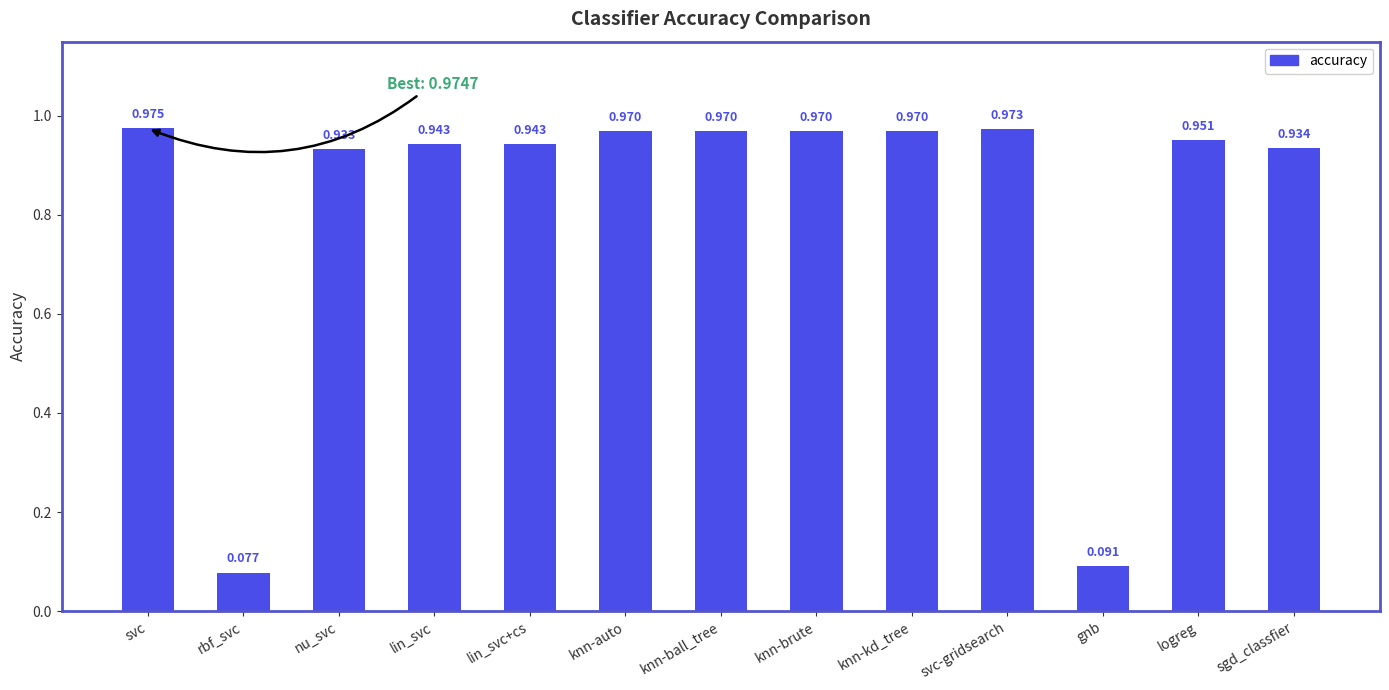

What is the label of the 4th bar from the right?

svc-gridsearch